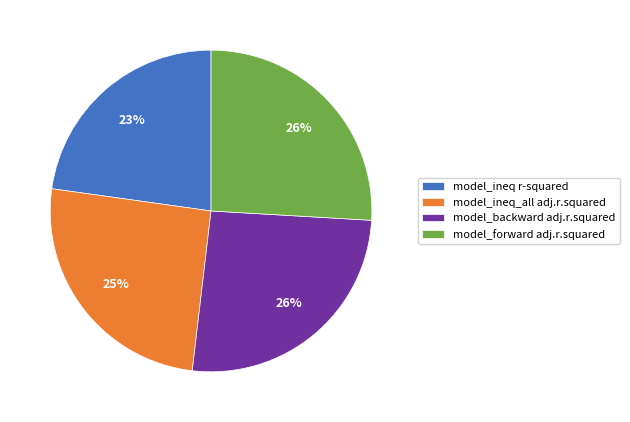

Combined, do model_forward adj.r.squared and model_backward adj.r.squared account for over 50%?

Yes